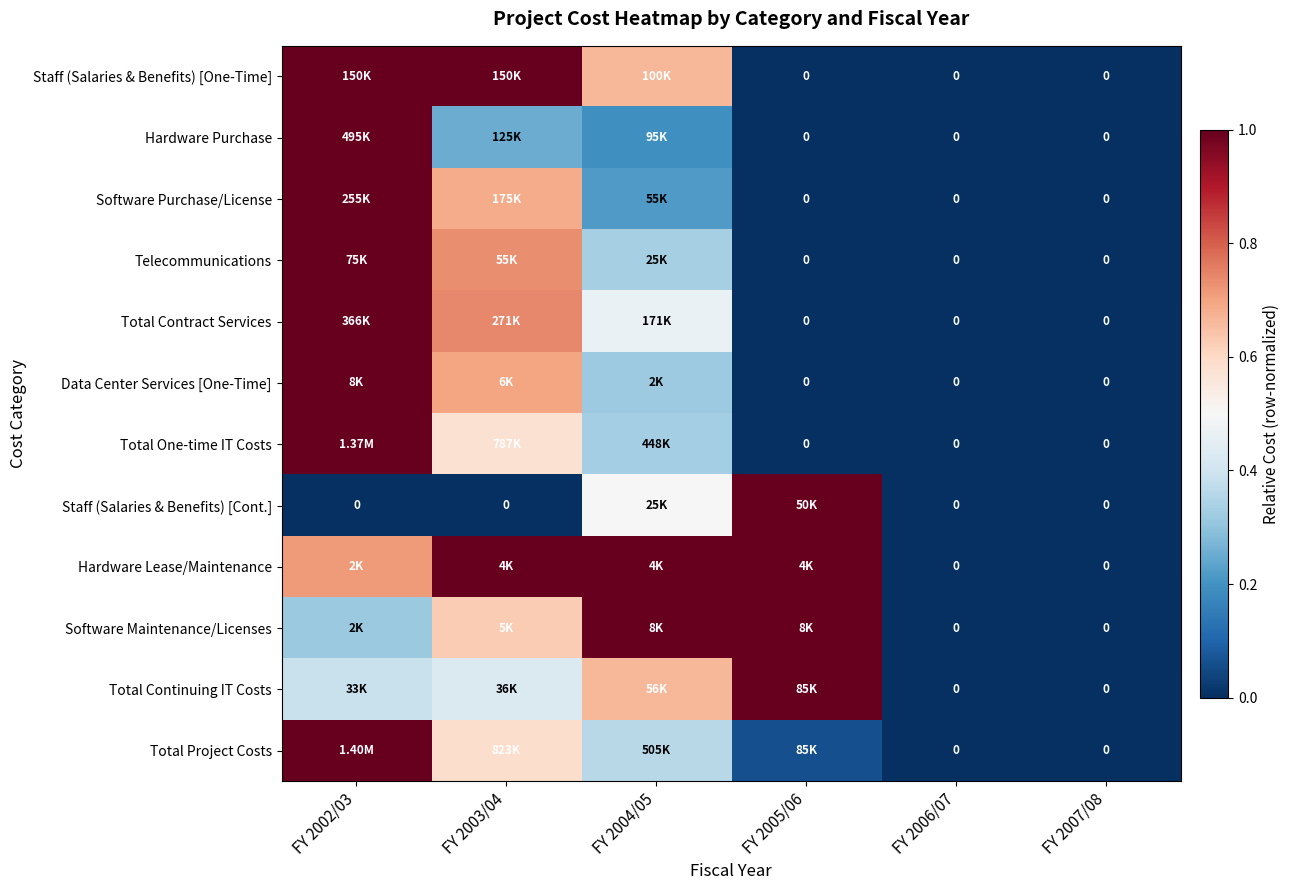

How many values in the Staff (Salaries & Benefits) [One-Time] series exceed 0?

3